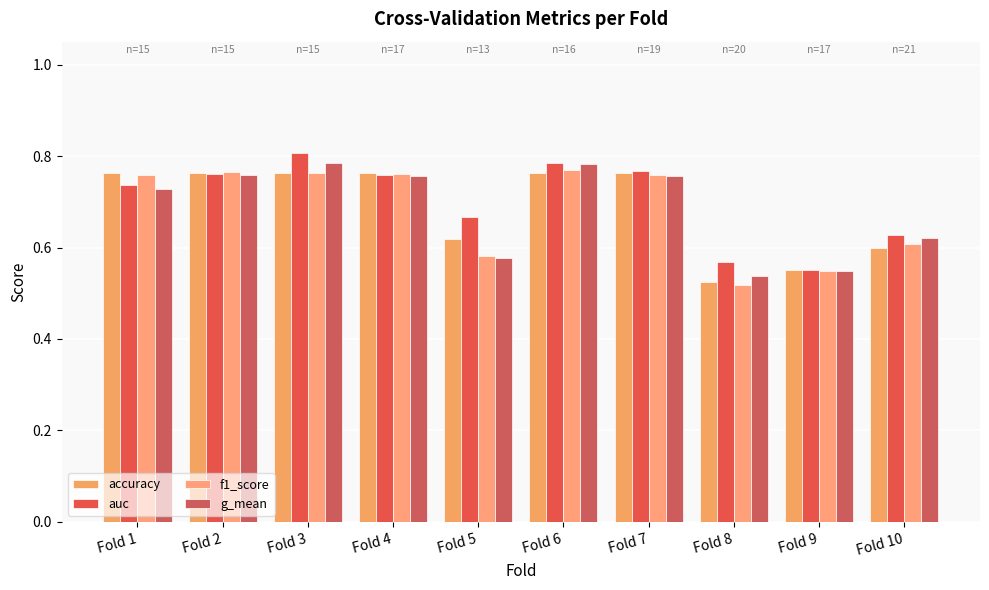

Is it true that g_mean equals 0.4 at Fold 7?

False